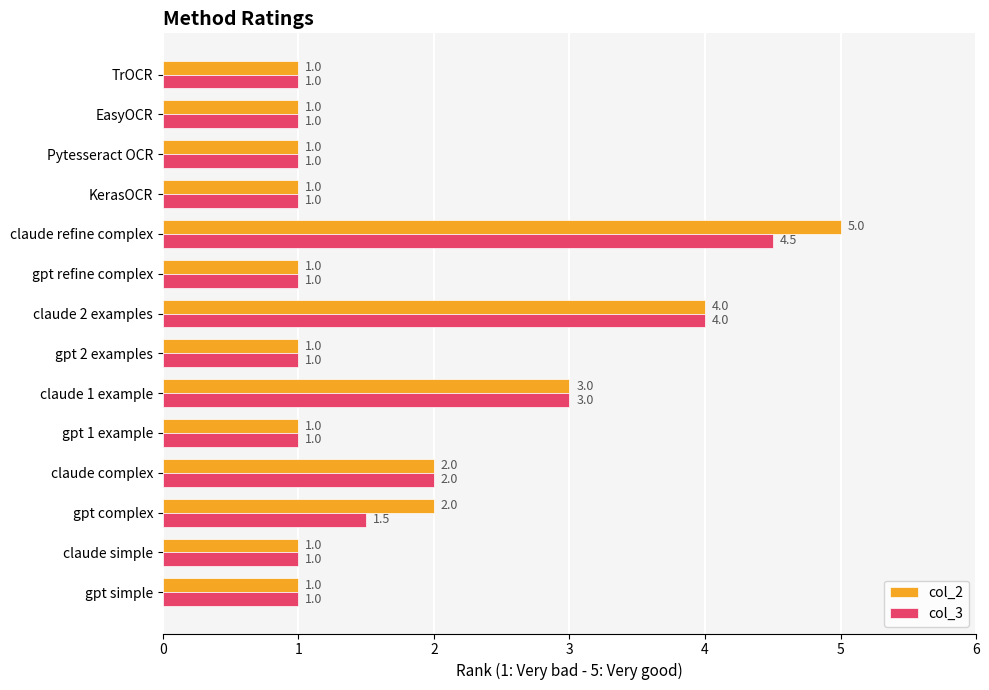

What is the average value of the col_2 series?

1.8